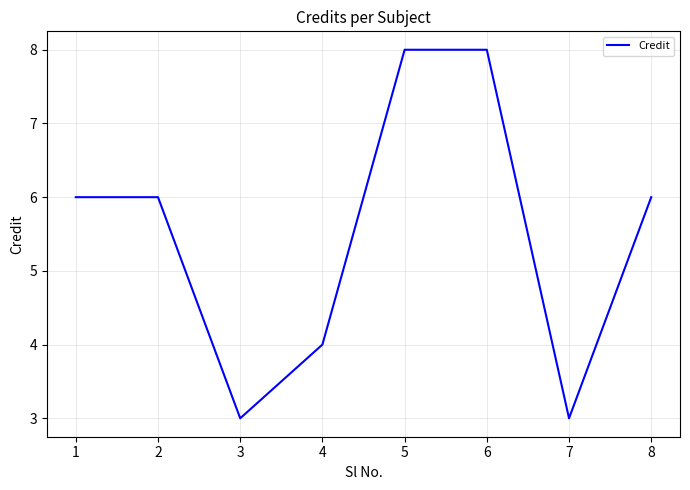

What is the difference between the second highest and second lowest values?

5